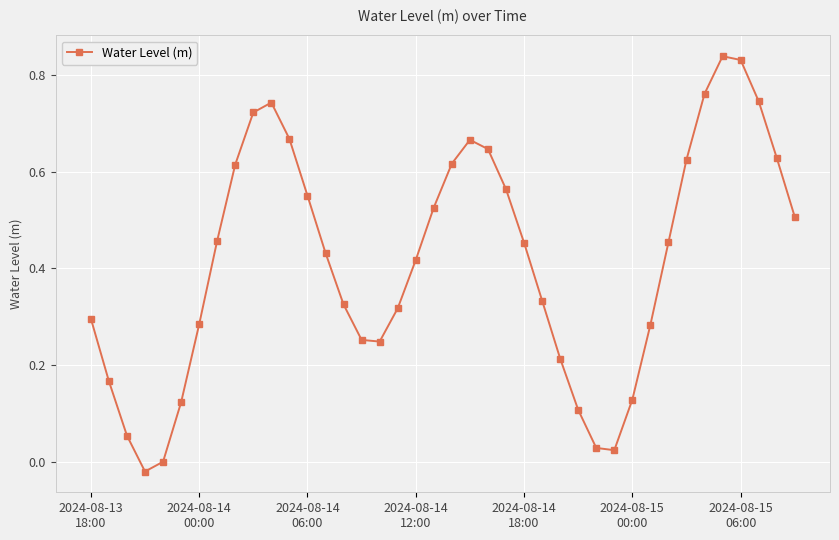

How many interior local valleys (lower than both neighbors) does the data have?

3